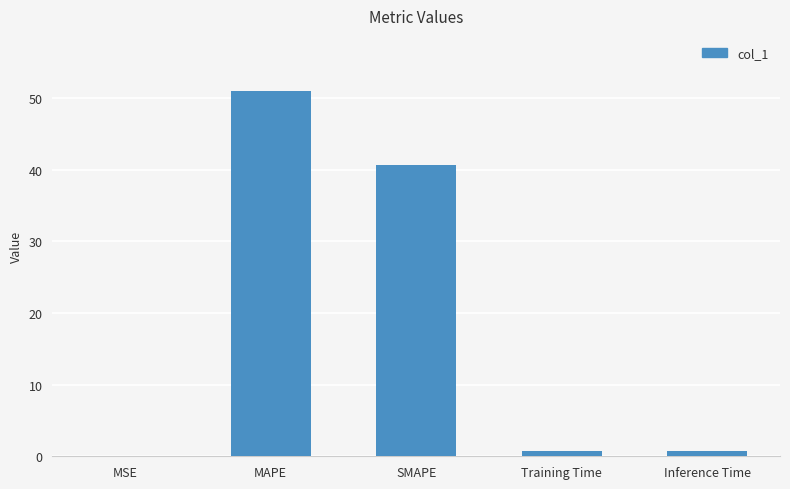

What is the greatest value displayed?

51.0